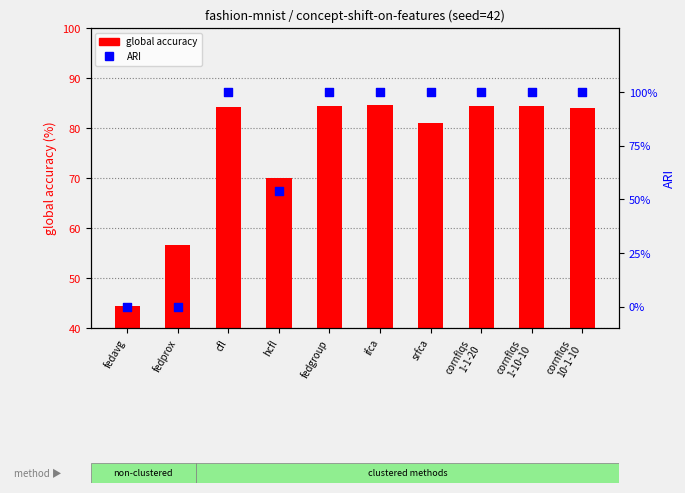

What are all the series names shown in the legend?

global accuracy, ARI